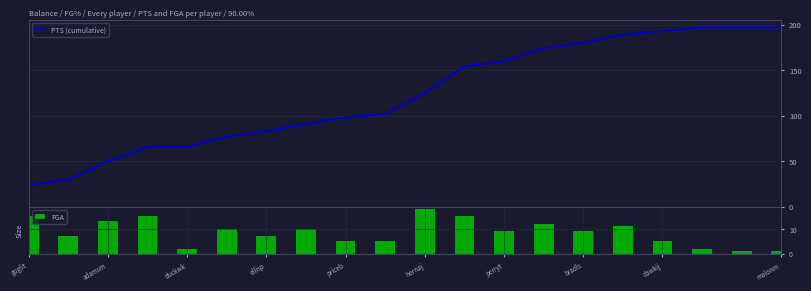

What is the highest value of the PTS (cumulative) series?

197